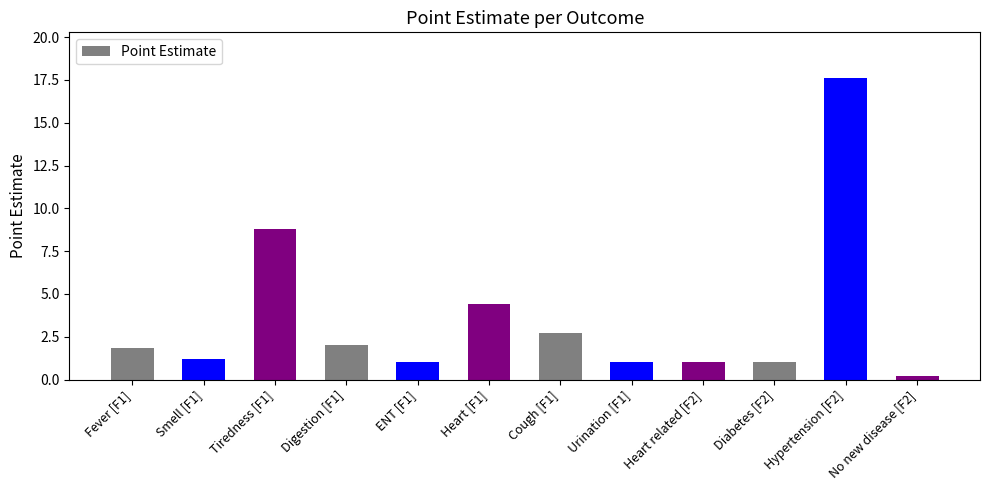

The value at Hypertension [F2] is 17.6. True or false?

True